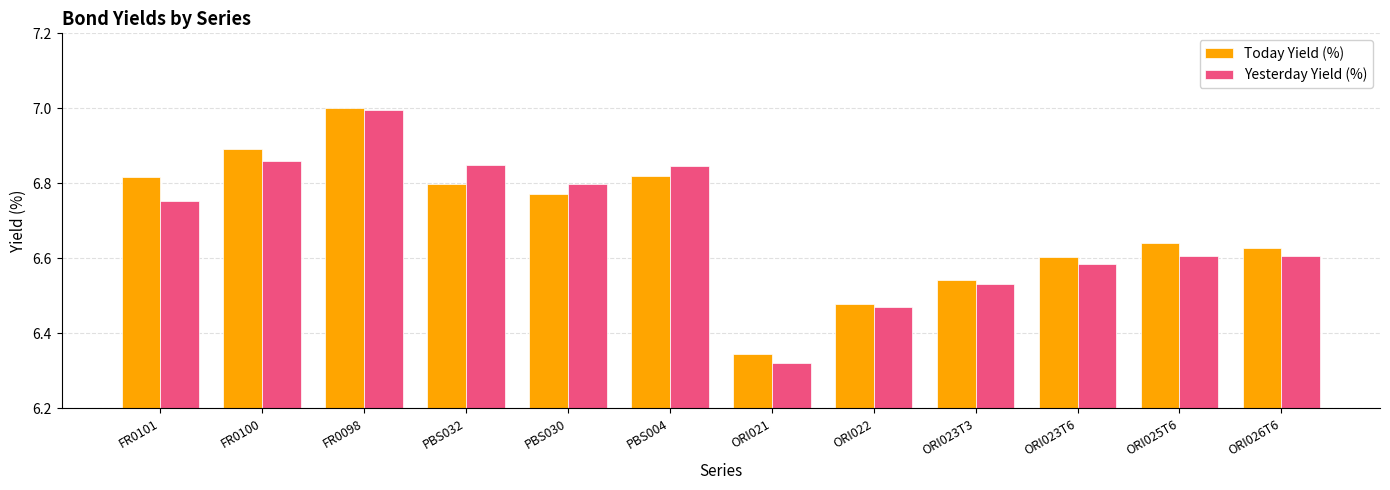

The value of Today Yield (%) at ORI023T6 is 6.6. True or false?

True